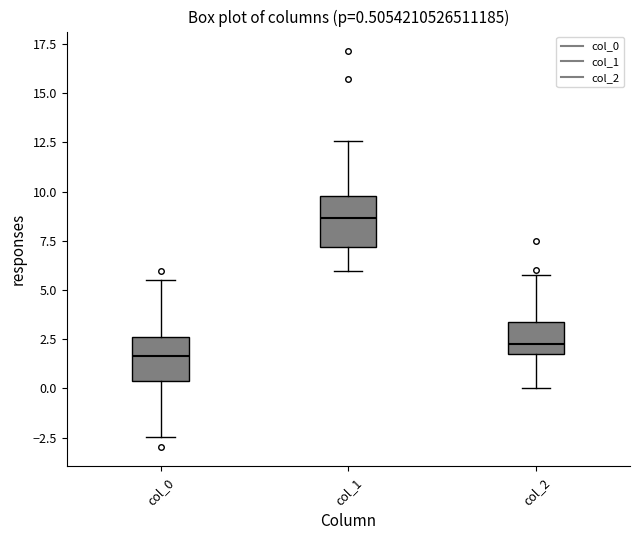

Which box has the highest median line?

col_1